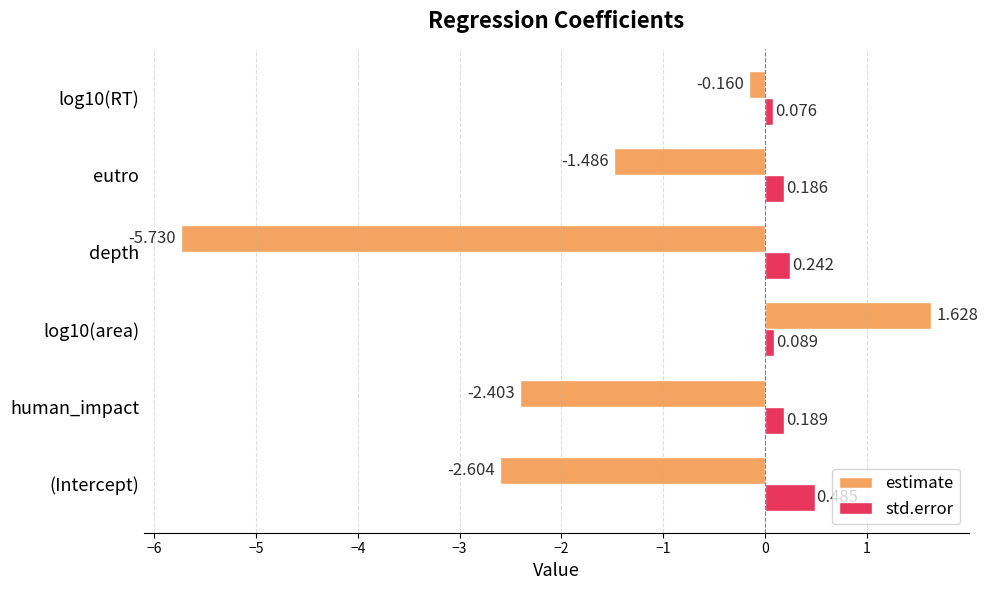

At eutro, list the series in order from smallest to largest.

estimate, std.error